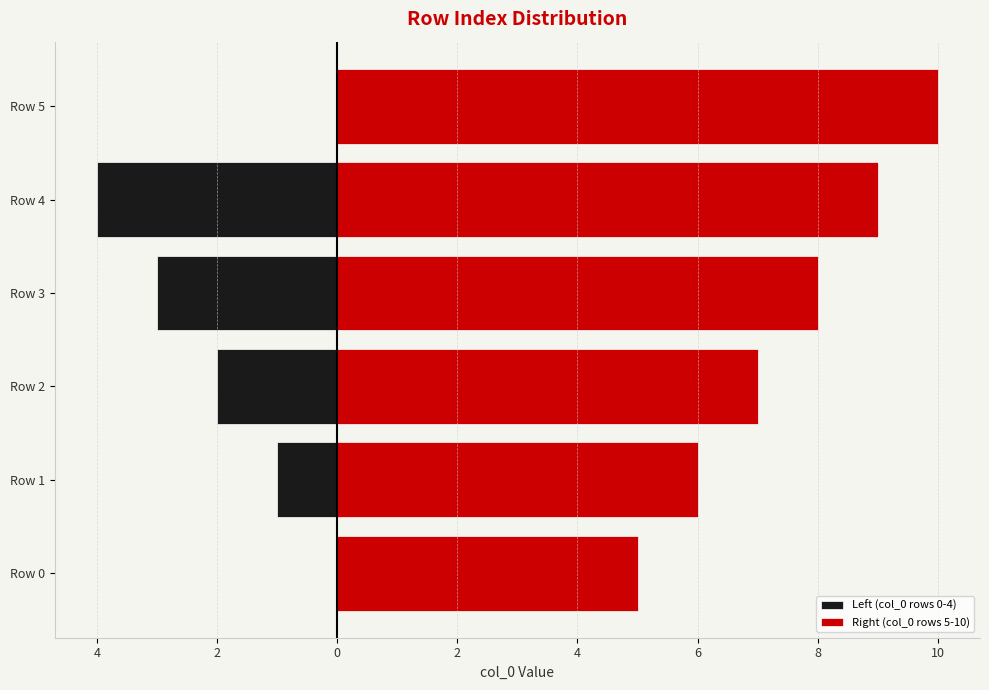

What is the sum of all values?

55